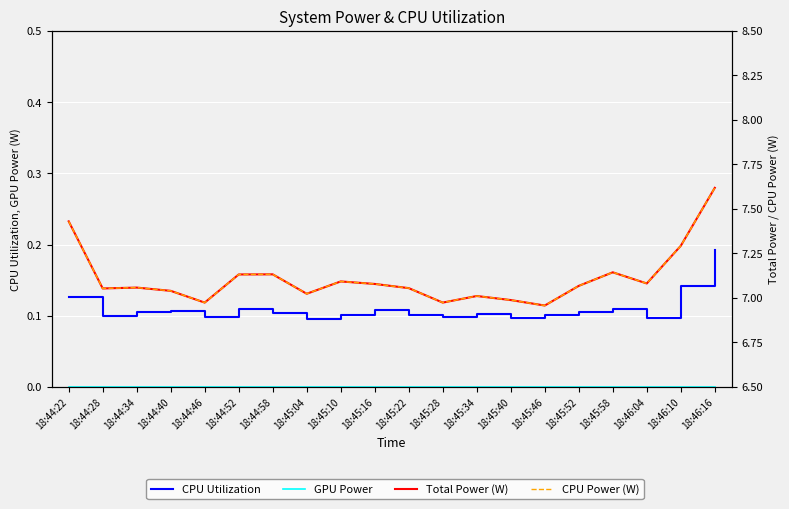

What is the label of the 13th point from the right?

18:45:04